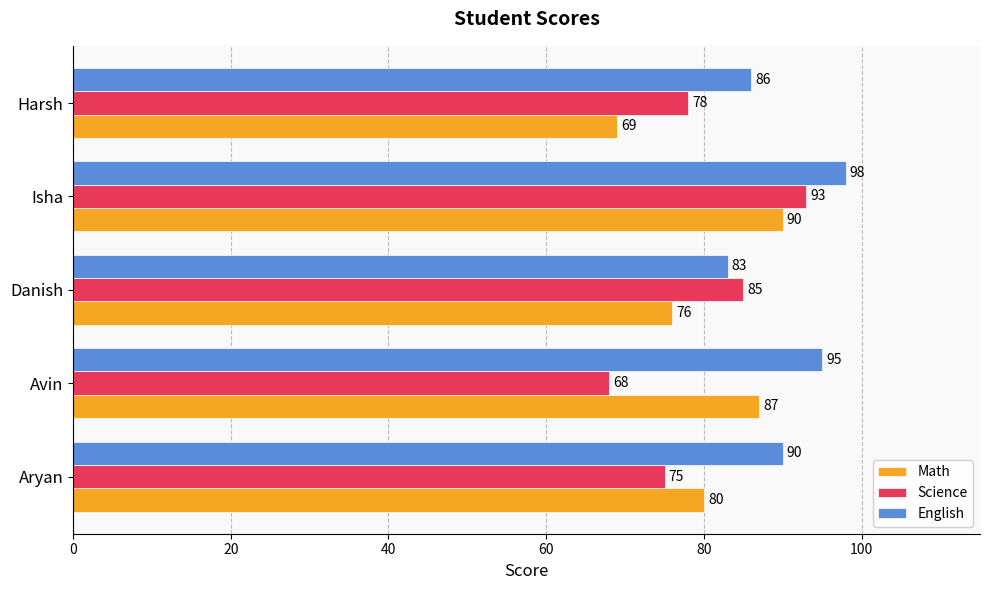

Which category has the lowest value across all series?

Avin